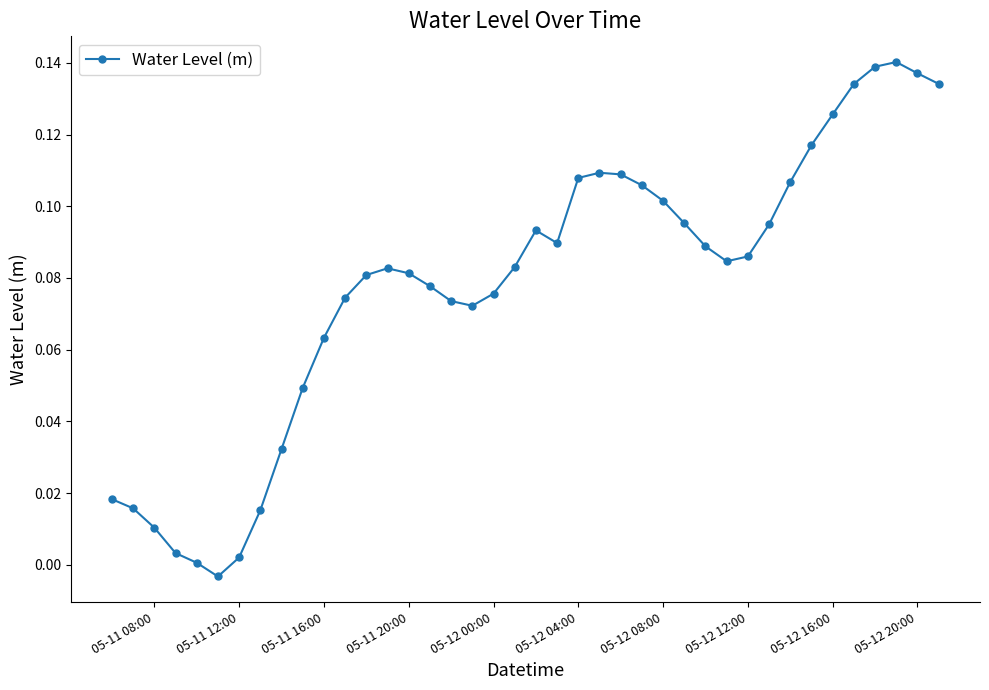

What is the sum of all values?

3.1